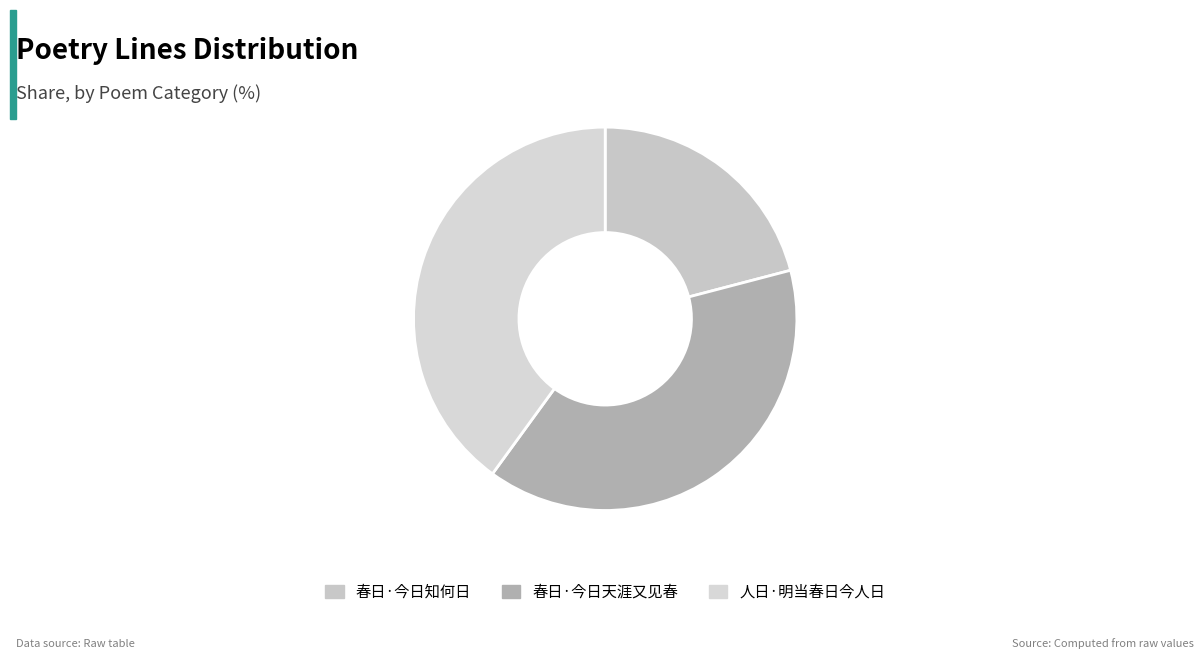

Which slice is the largest?

人日·明当春日今人日